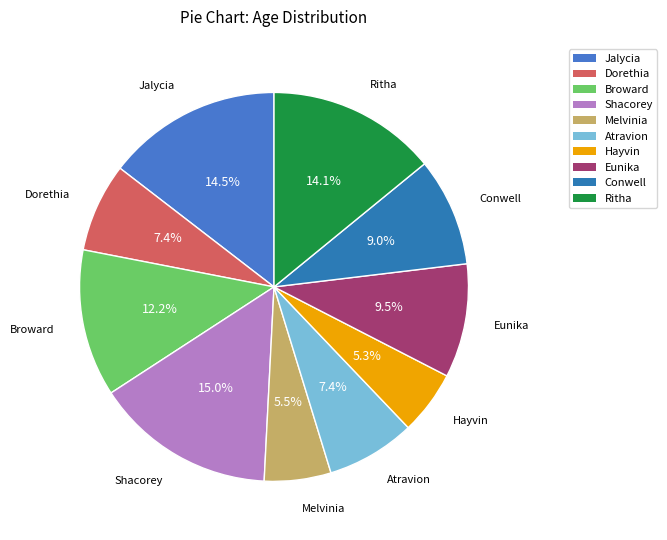

What percentage do Dorethia and Shacorey together represent?

22.4%